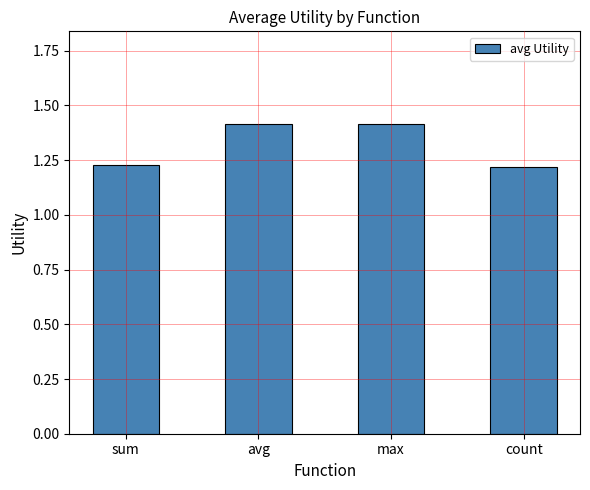

How many values are between 1 and 2?

4